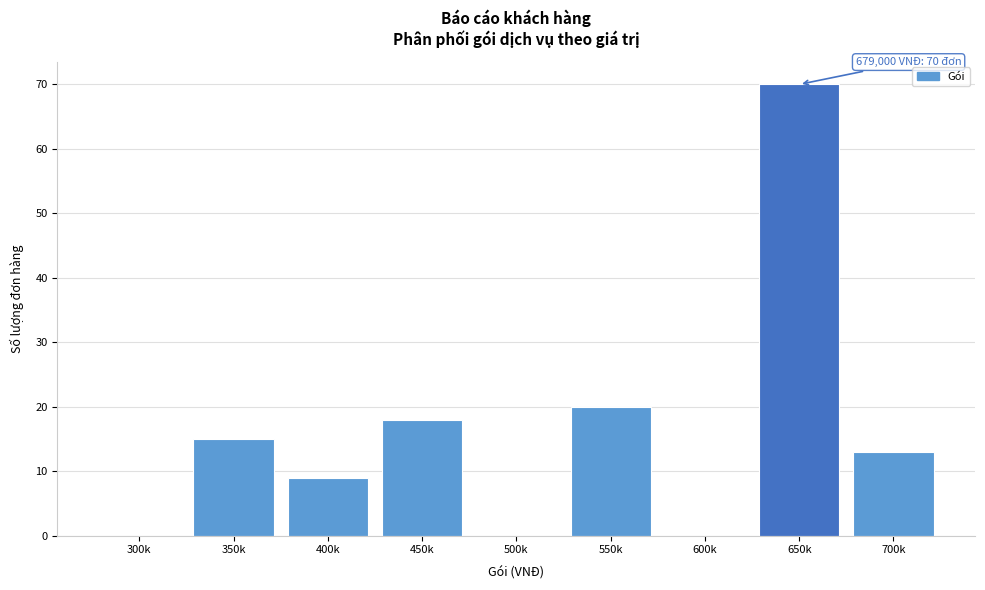

Reading right to left, list all the values displayed in this chart.

700k=13	650k=70	600k=0	550k=20	500k=0	450k=18	400k=9	350k=15	300k=0